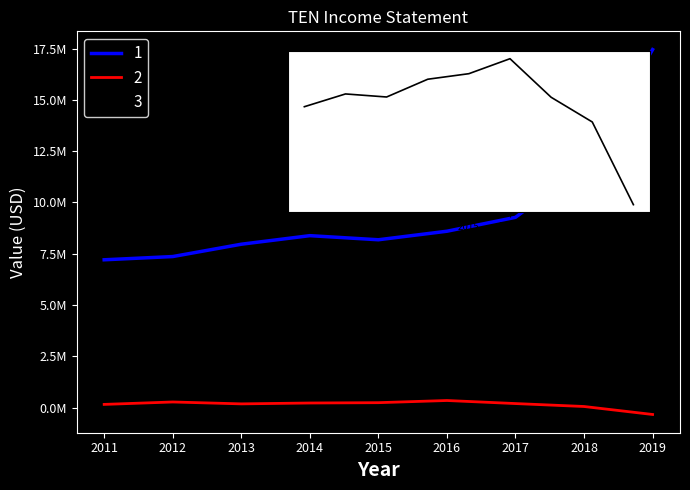

What are all the series names shown in the legend?

1, 2, 3